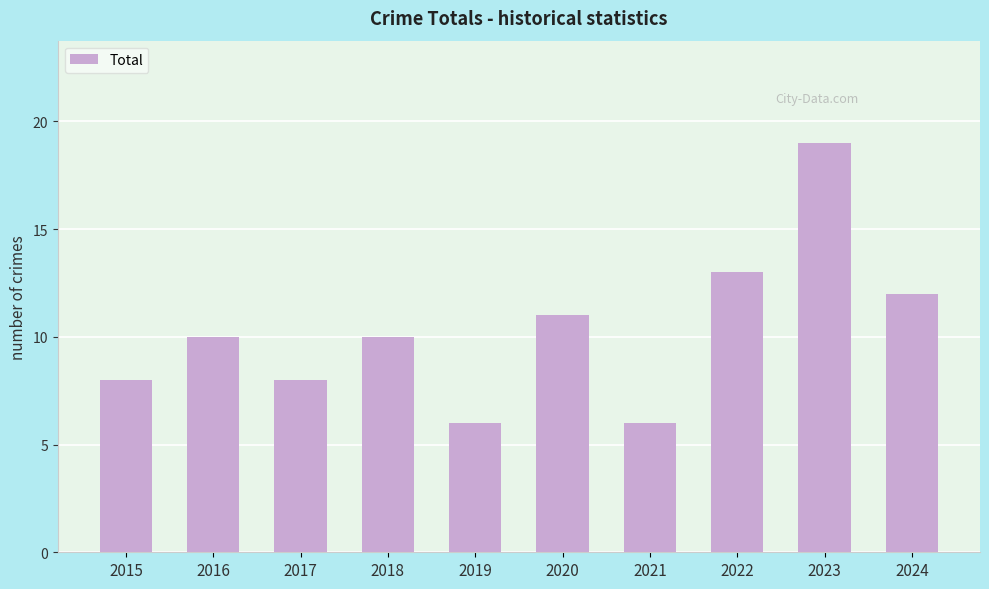

How many distinct data groups are displayed?

1